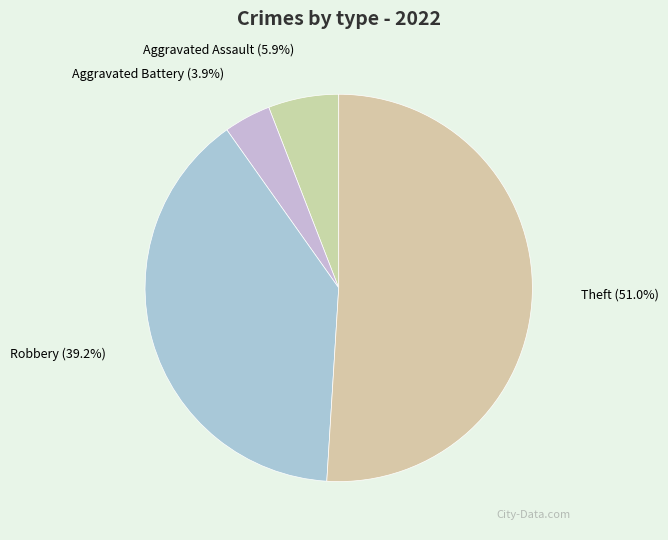

The Theft slice represents 51% of the pie. True or false?

True